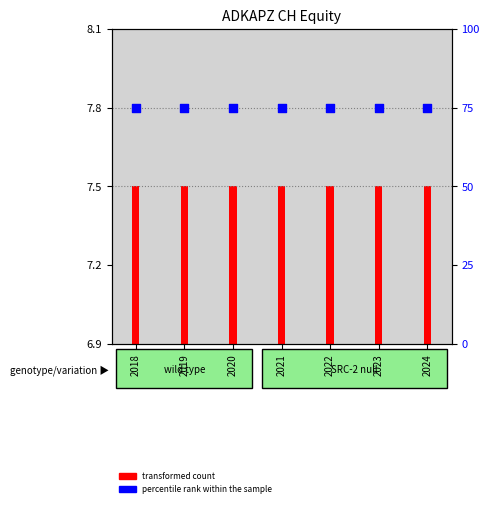

Which series reaches the minimum Y coordinate?

transformed count